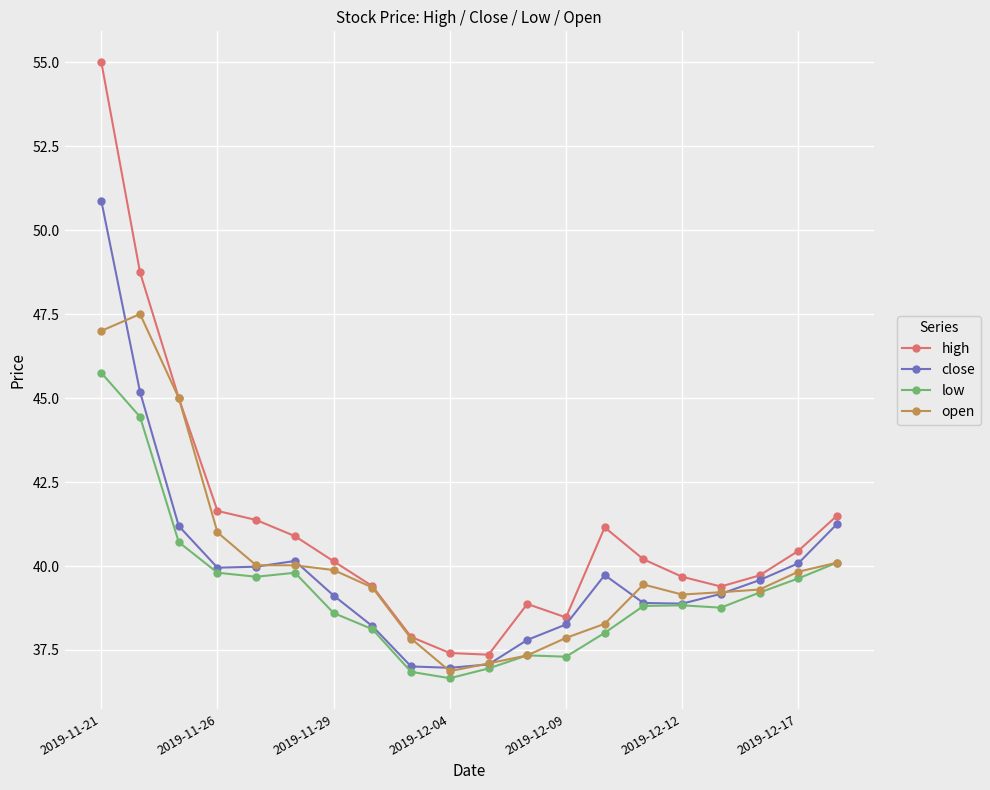

Does the chart have visible grid lines?

Yes